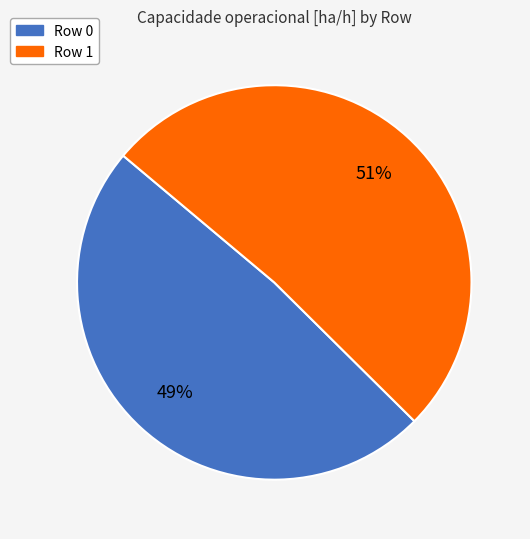

To the nearest percent, what portion does Row 1 represent?

51%